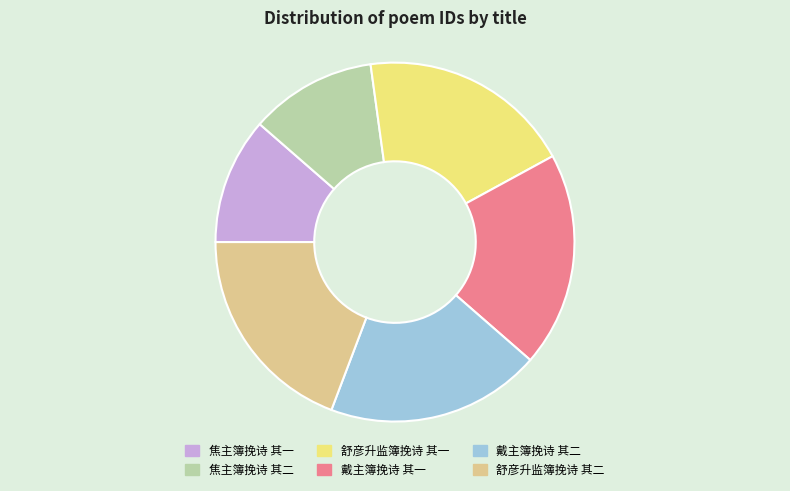

Does 戴主簿挽诗 其二 represent more than half of the total?

No